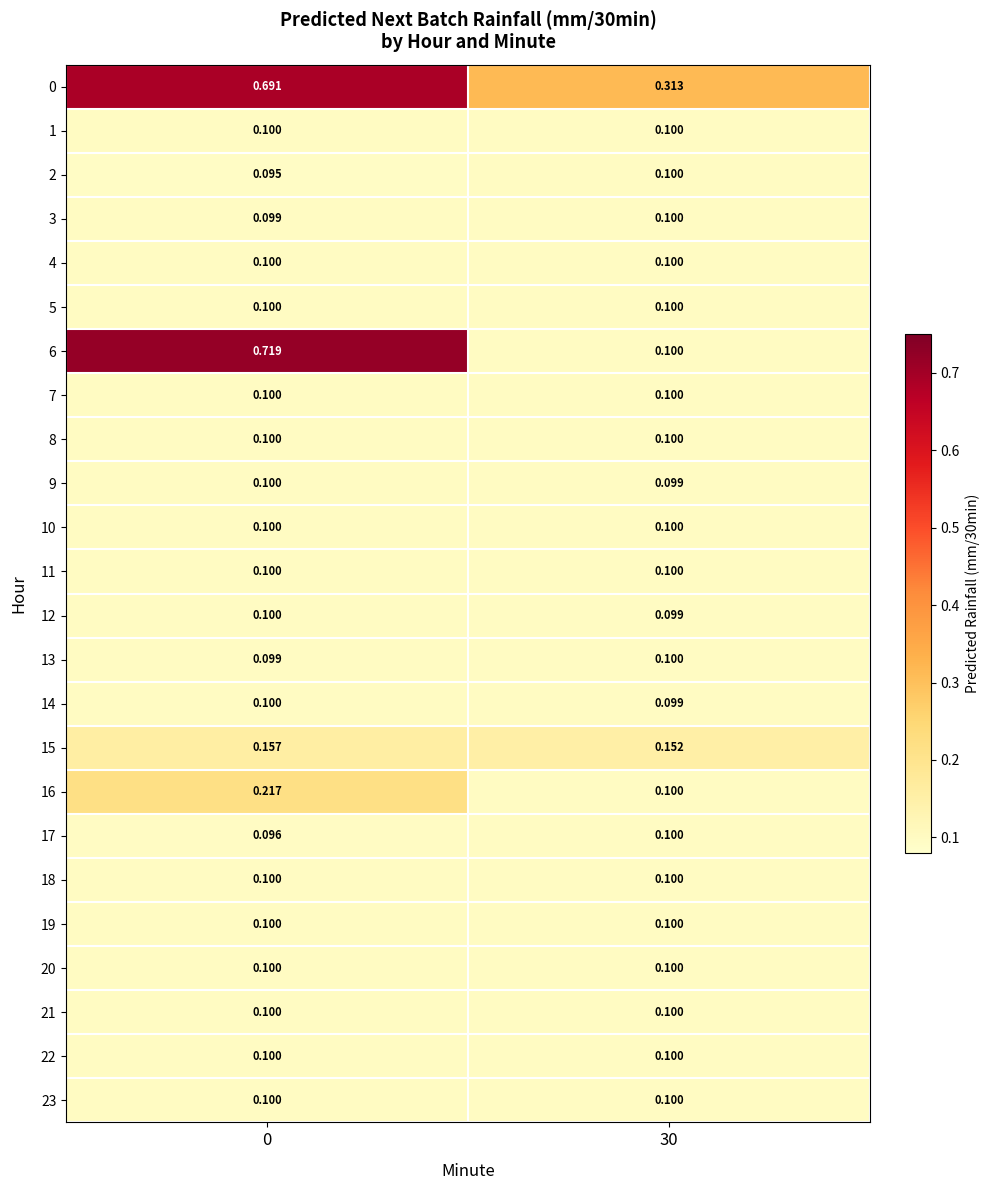

What is the minimum value shown in the chart?

0.1